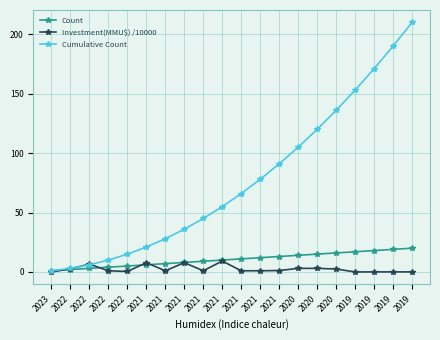

Does the chart display data point markers on the line(s)?

Yes